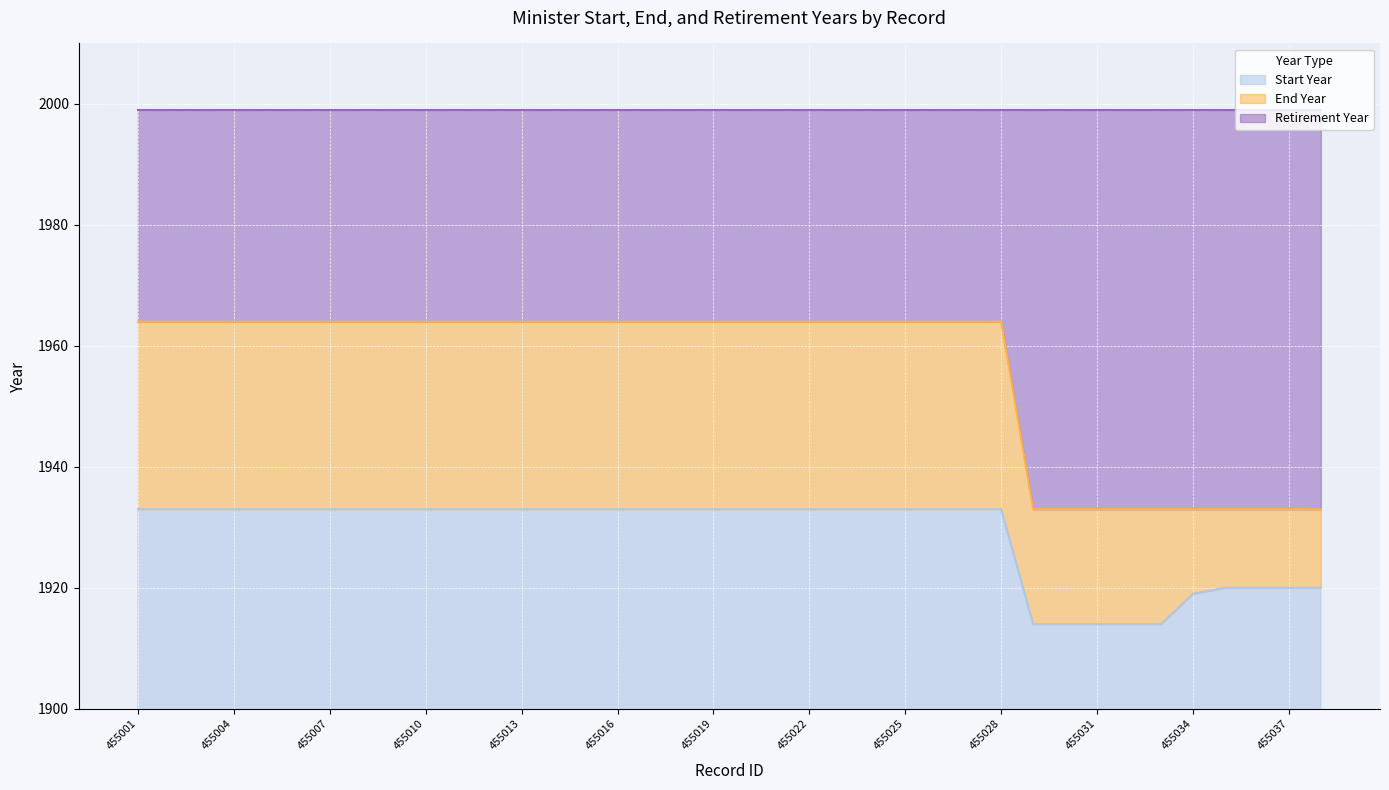

What are all the series names shown in the legend?

Start Year, End Year, Retirement Year